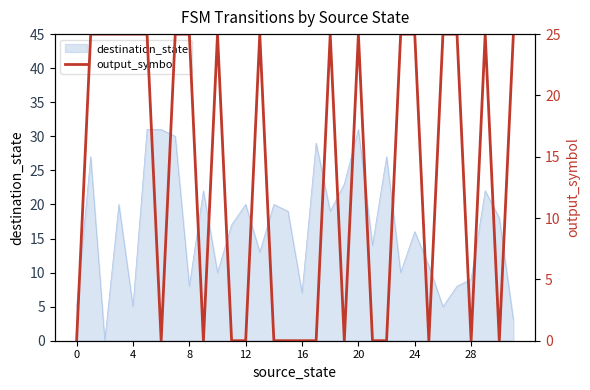

What is the highest value of the destination_state series?

31